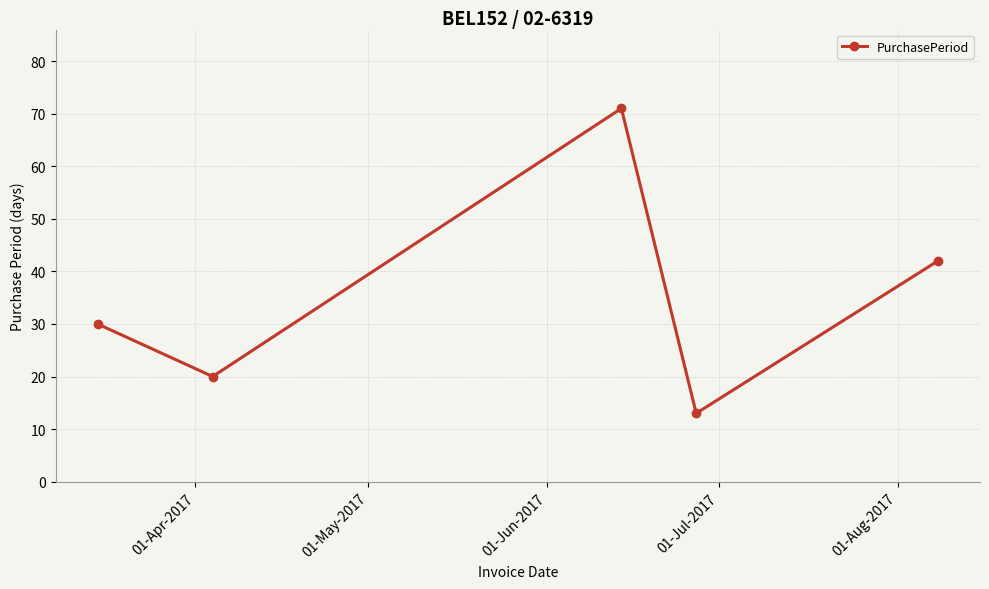

What is the difference between the second highest and minimum values?

29